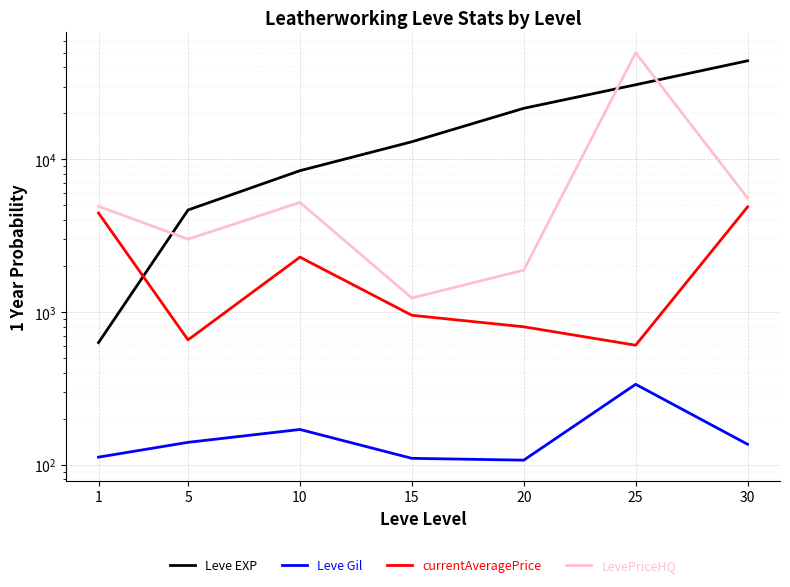

Reading left to right, list all the values displayed in this chart.

Leve EXP: 630.0	4660.0	8430.0	13040.0	21600.0	30820.0	44230.0
Leve Gil: 112.0	140.0	170.0	110.0	107.0	336.0	136.0
currentAveragePrice: 4449.4	656.7	2288.1	951.7	800.0	606.0	4880.4
LevePriceHQ: 4927.7	3000.0	5219.8	1235.8	1880.0	49915.0	5586.2